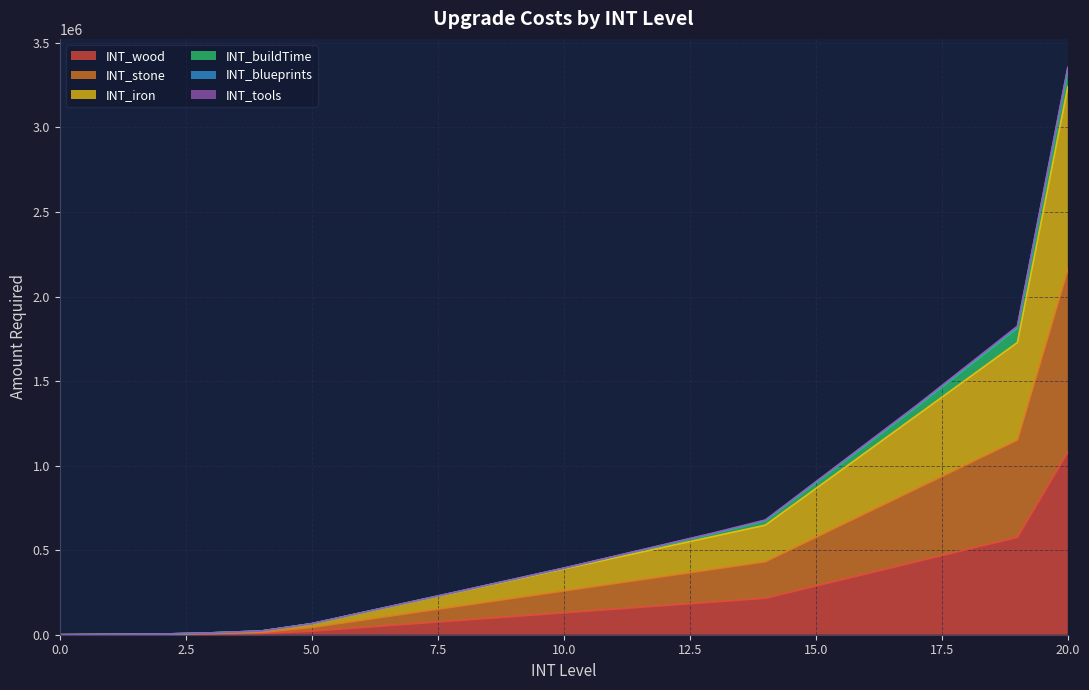

Read the INT_stone value at 12.

345600